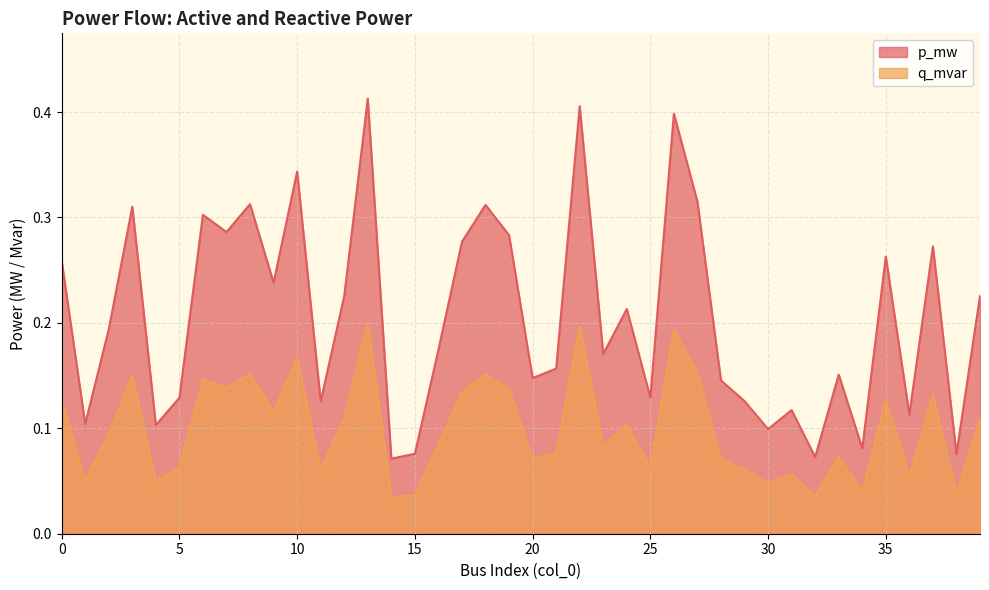

Does the chart have visible grid lines?

Yes